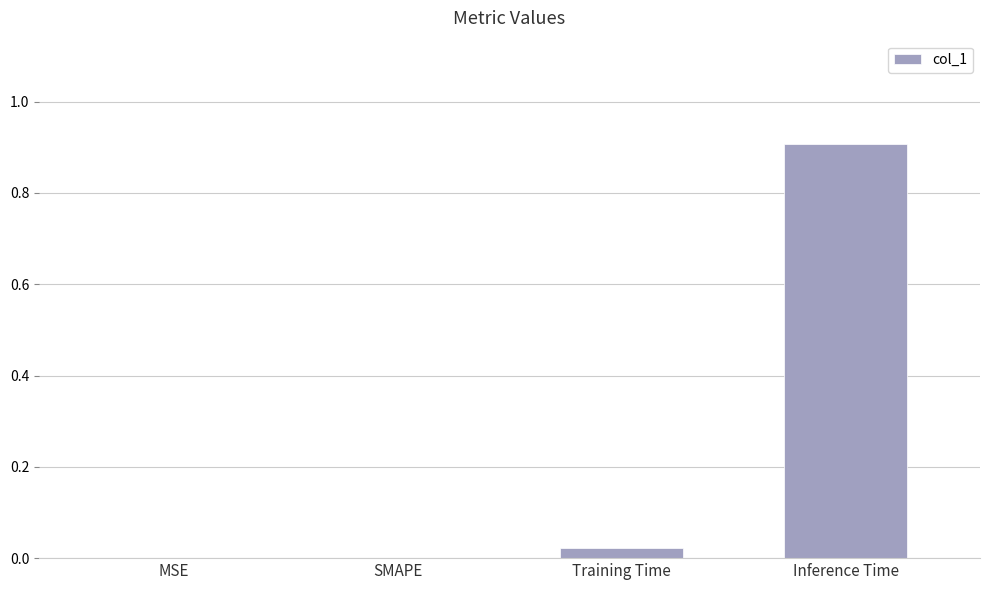

What is the greatest value displayed?

0.9